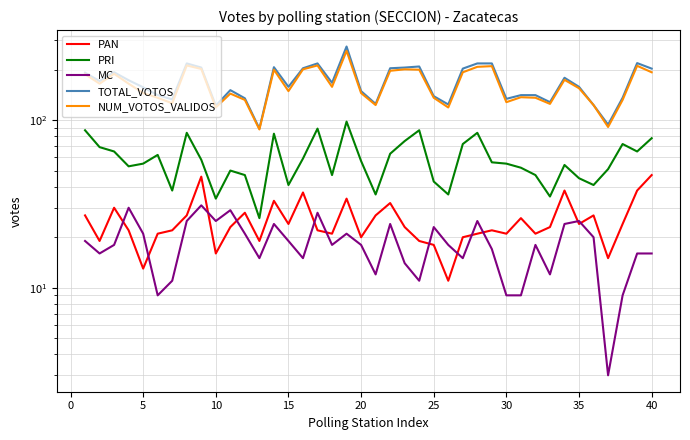

The TOTAL_VOTOS series shows 80 at 31. True or false?

False